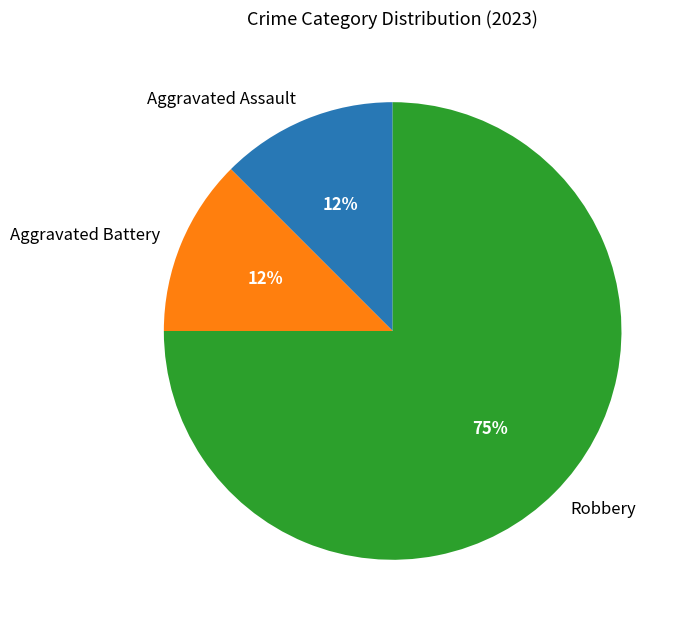

Count the number of slices in the pie.

3